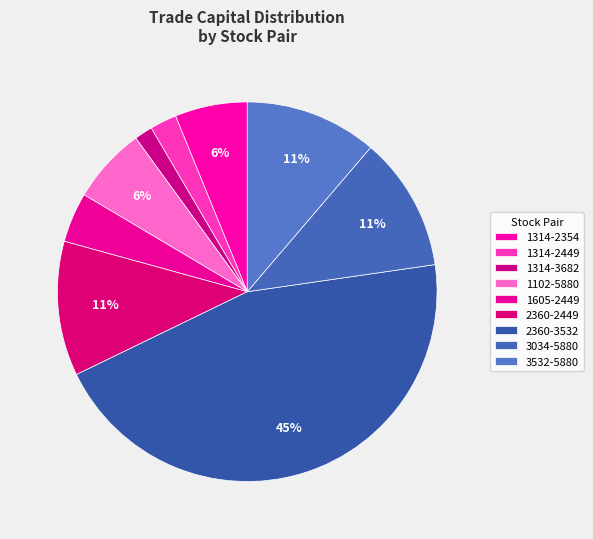

Count the number of slices in the pie.

9